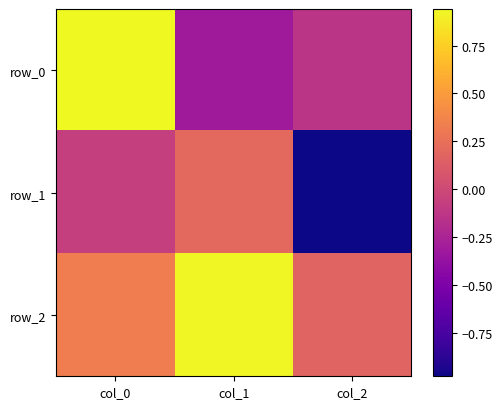

What is the average value of the row_0 series?

0.2